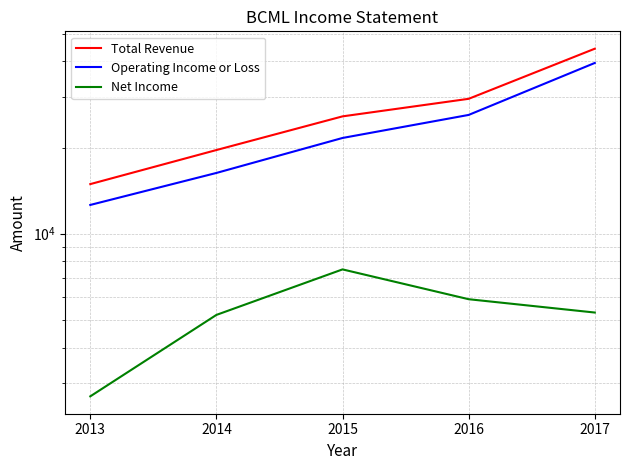

What is the average value of the Total Revenue series?

26820